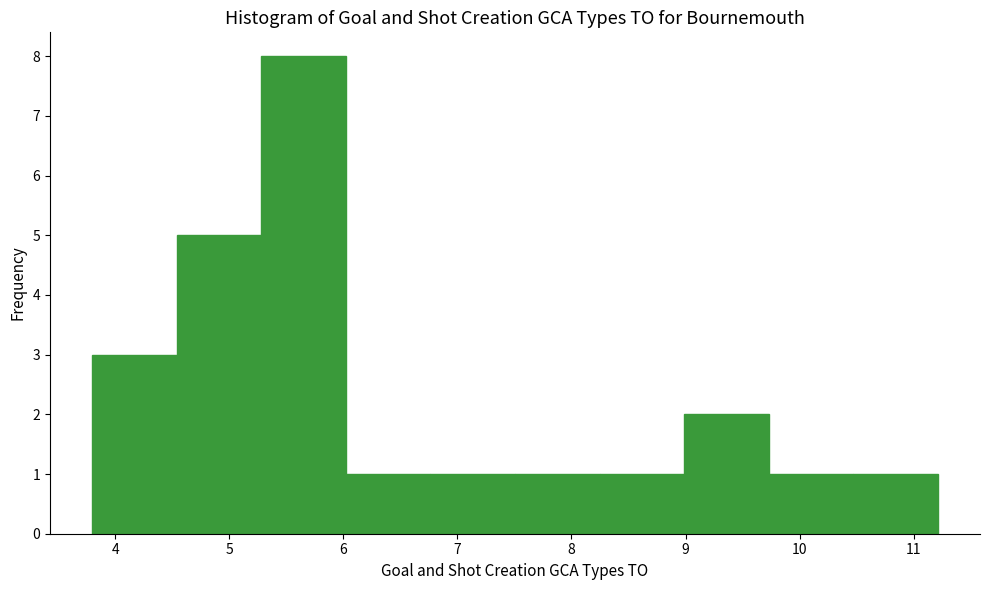

Reading left to right, list every bar in this chart as the range it spans on the x-axis followed by its height. Neither the bar edges nor the heights are printed on the chart, so give them approximately, as read against the axes.

3.8 to 4.5: 3
4.5 to 5.3: 5
5.3 to 6.0: 8
6.0 to 6.8: 1
6.8 to 7.5: 1
7.5 to 8.2: 1
8.2 to 9.0: 1
9.0 to 9.7: 2
9.7 to 10.5: 1
10.5 to 11.2: 1